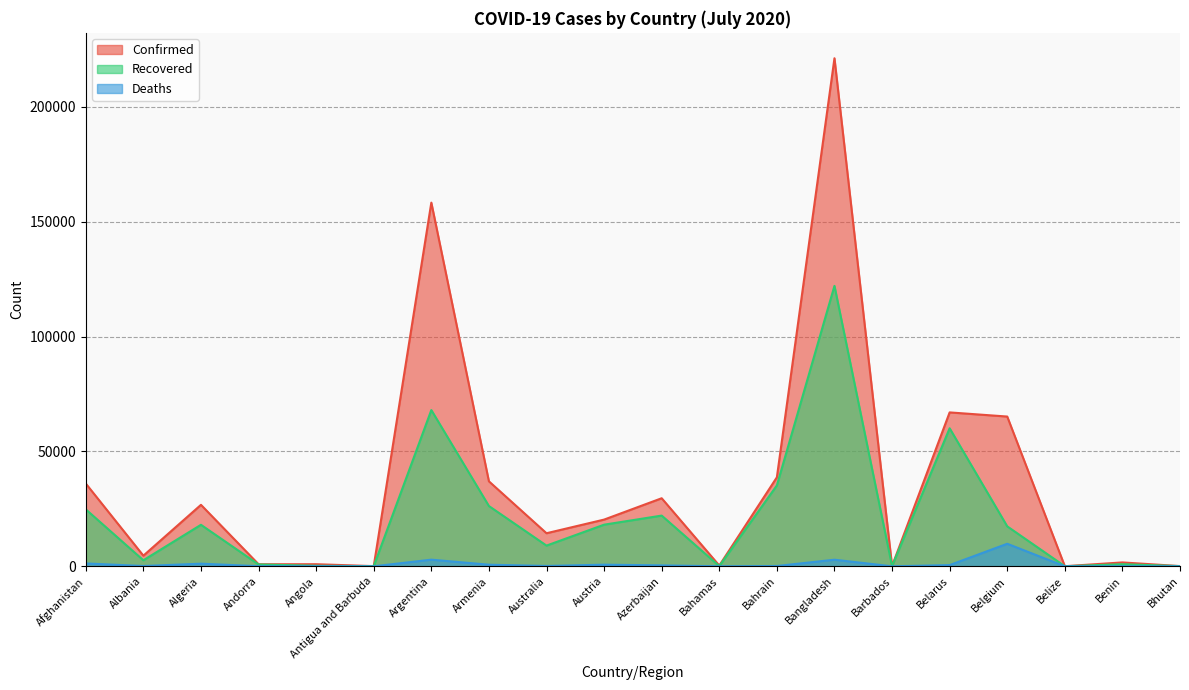

Where does the Confirmed series first go above 20338?

Afghanistan